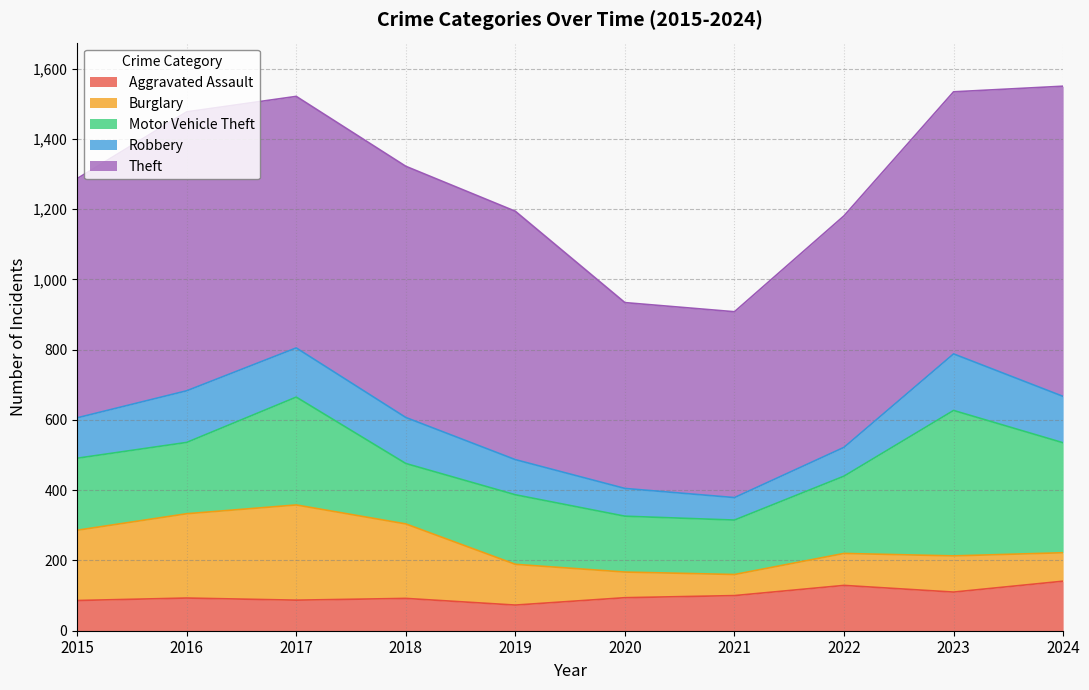

What is the total value across all series at 2020?

934